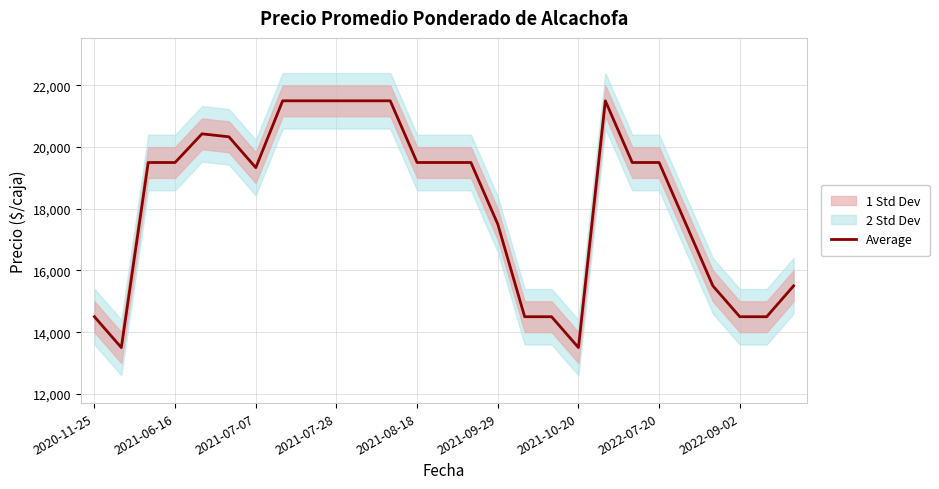

How many values exceed 19500?

8